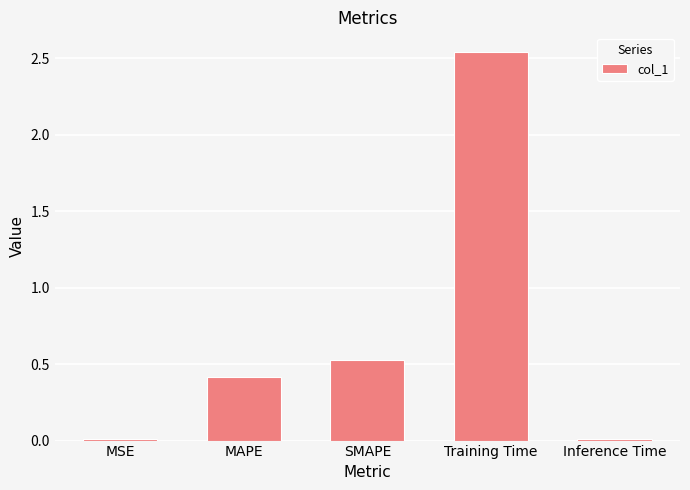

Where is the data nearest to the value 1?

SMAPE